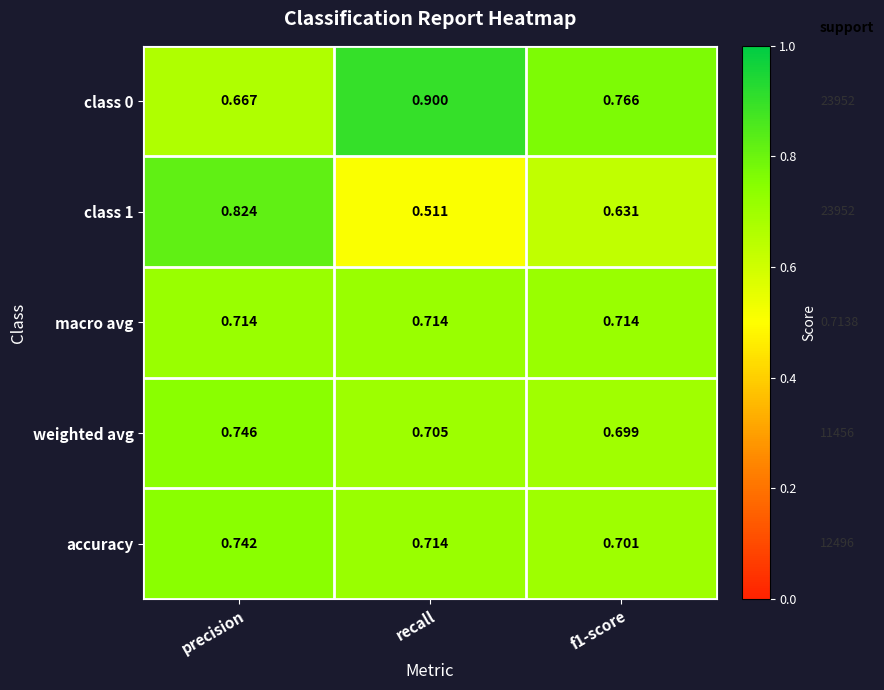

At which label does class 1 reach its minimum?

recall